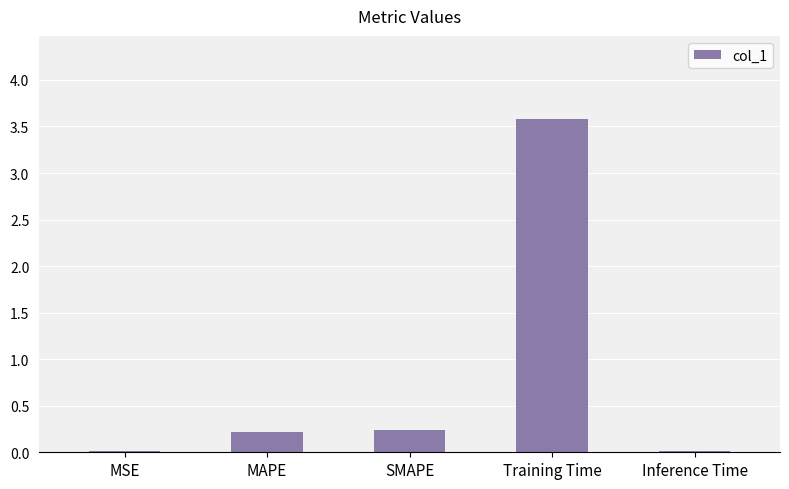

What is the greatest value displayed?

3.6